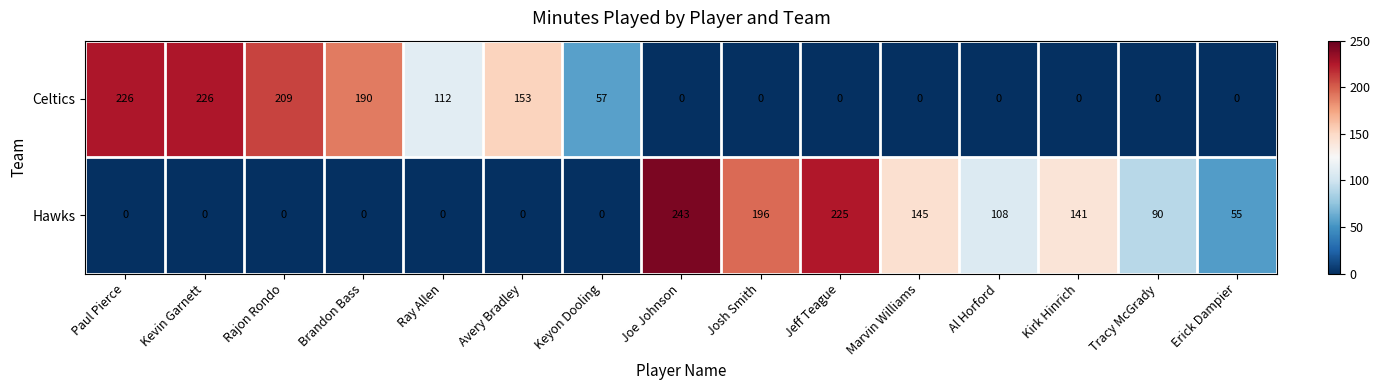

Rank the series by their average value, from highest to lowest.

Hawks, Celtics